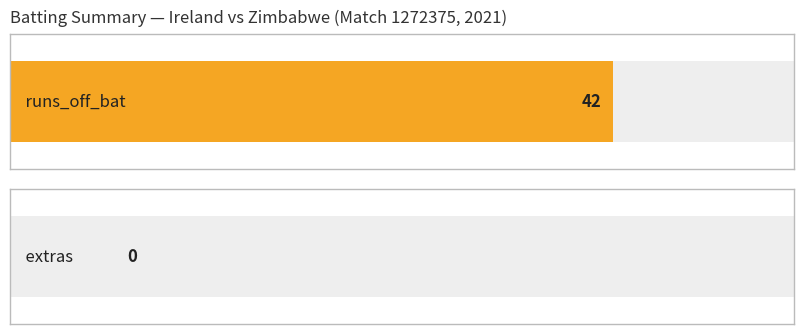

The runs_off_bat series shows -4 at 13. True or false?

False